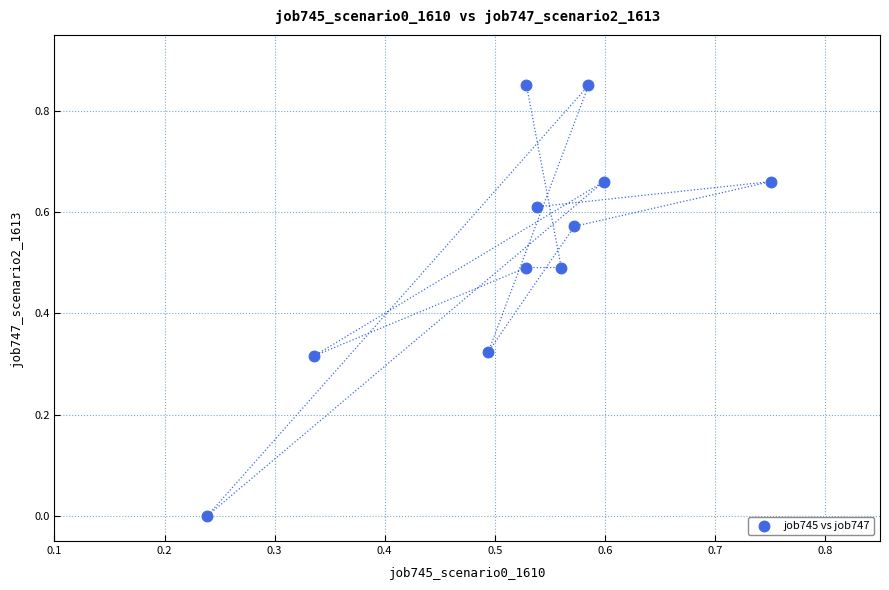

What is the range of X values (max minus min)?

0.5